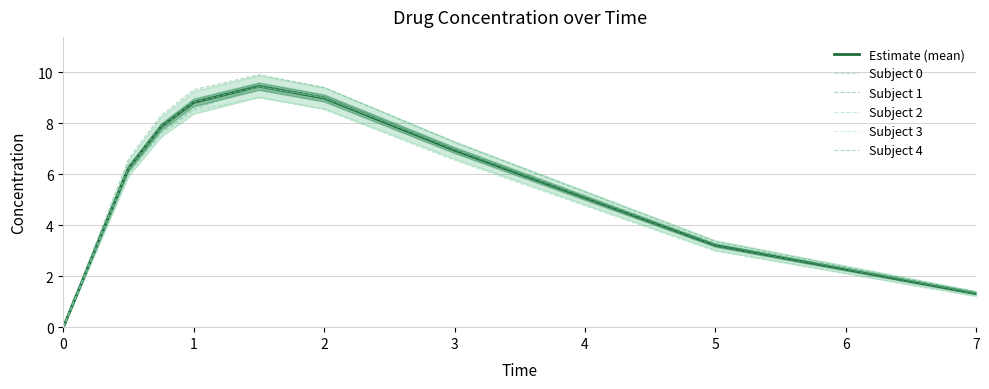

Where is Subject 3 nearest to the value 4?

5